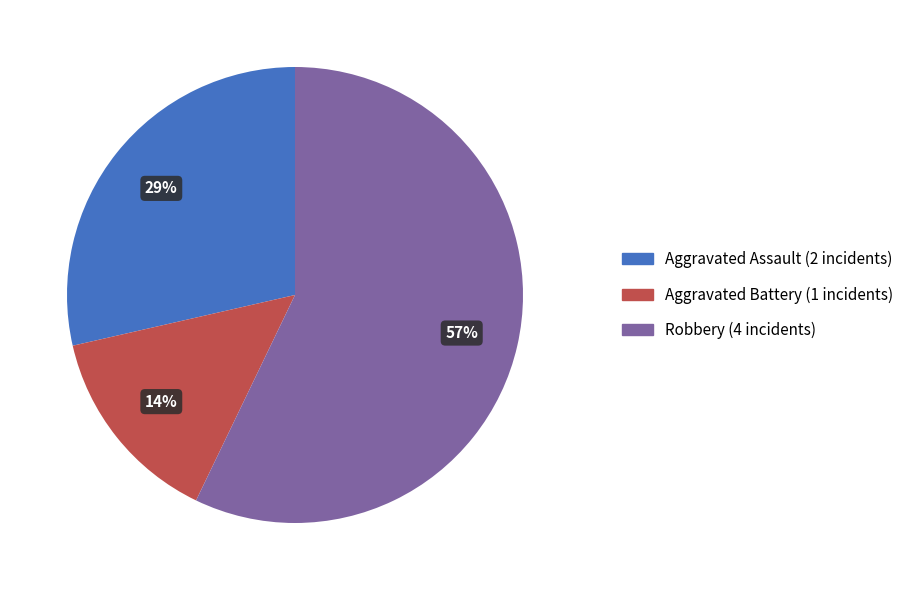

Is there a majority slice in this chart?

Yes